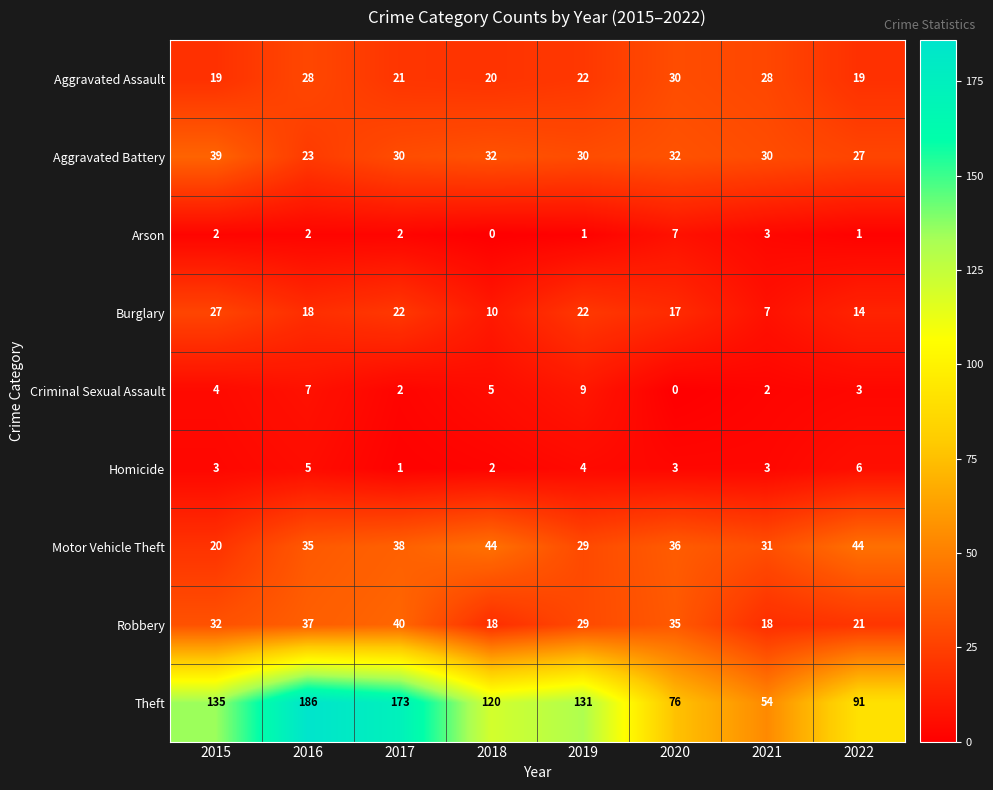

Which series has the largest total across all categories?

Theft